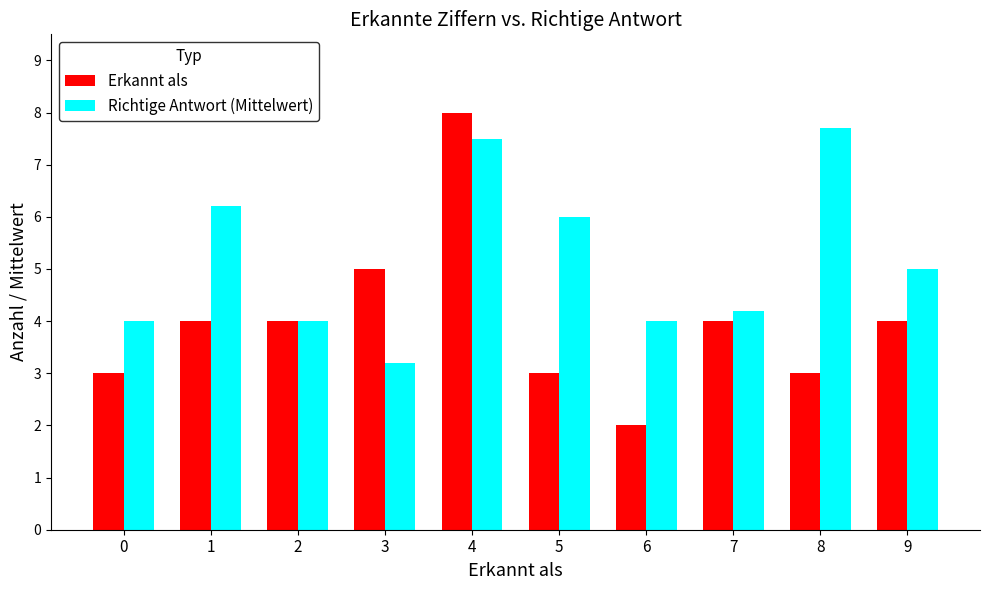

What is the value of the Richtige Antwort (Mittelwert) bar at the 8th from the left?

4.2